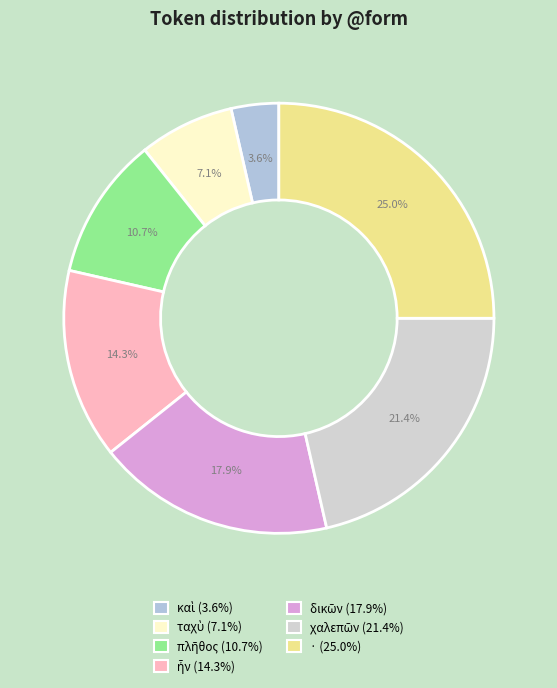

How many segments does this pie chart have?

7